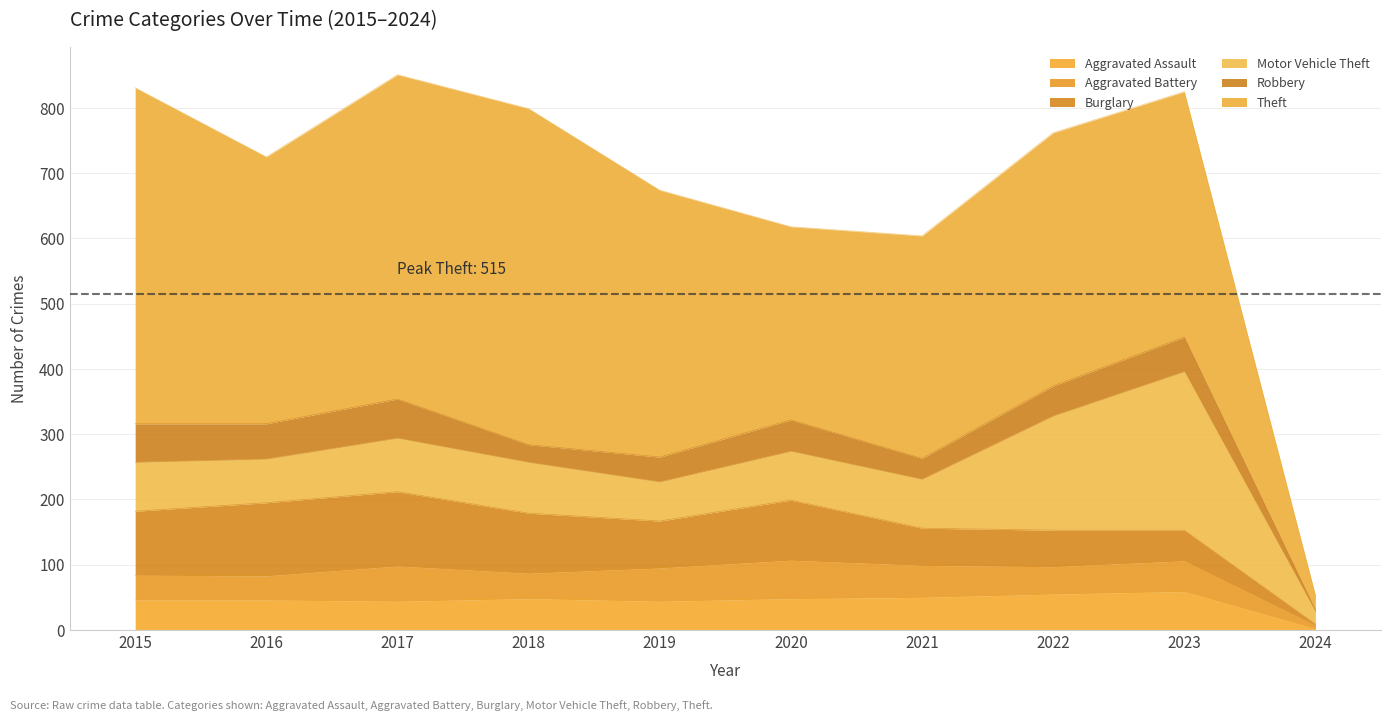

What is the difference between the maximum and minimum values in the Motor Vehicle Theft series?

224